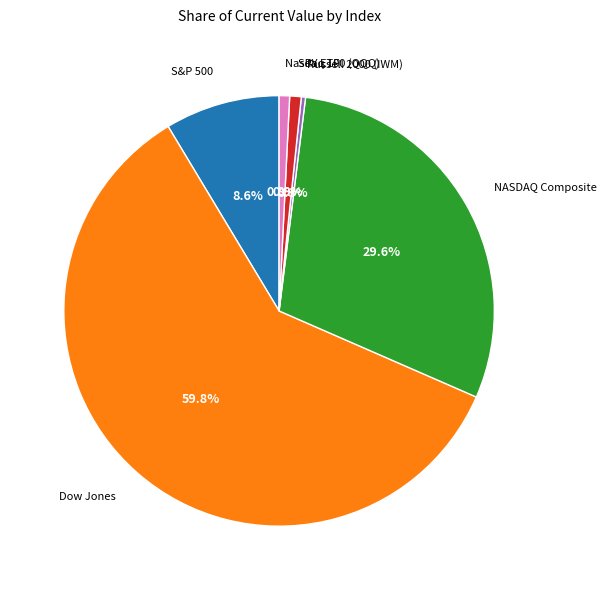

What percentage is the Dow Jones slice, to the nearest percent?

60%